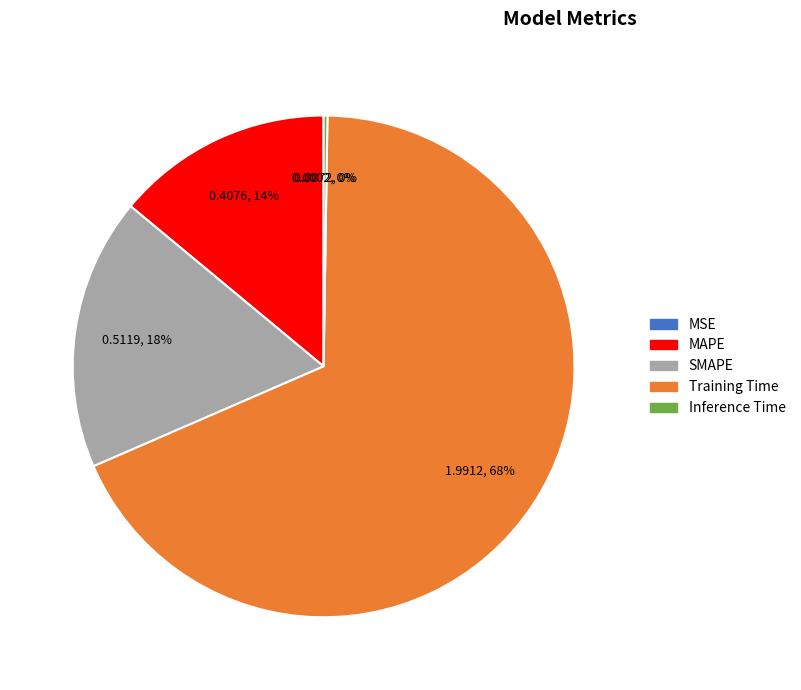

To the nearest percent, what is the average slice percentage?

20%